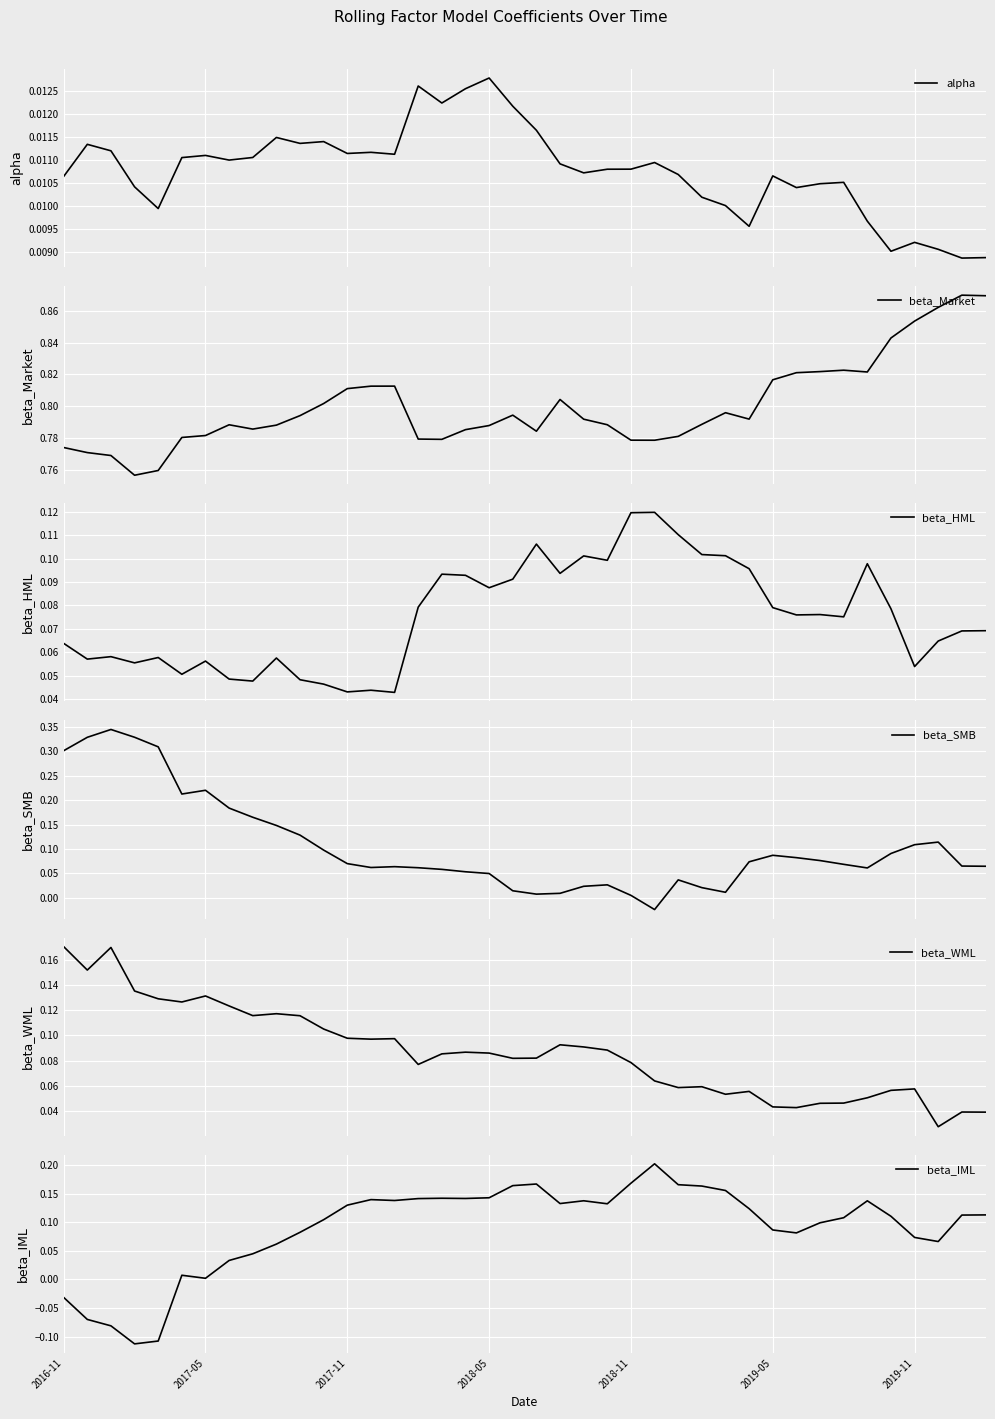

What is the value of the beta_Market point at the 18th from the left?

0.8